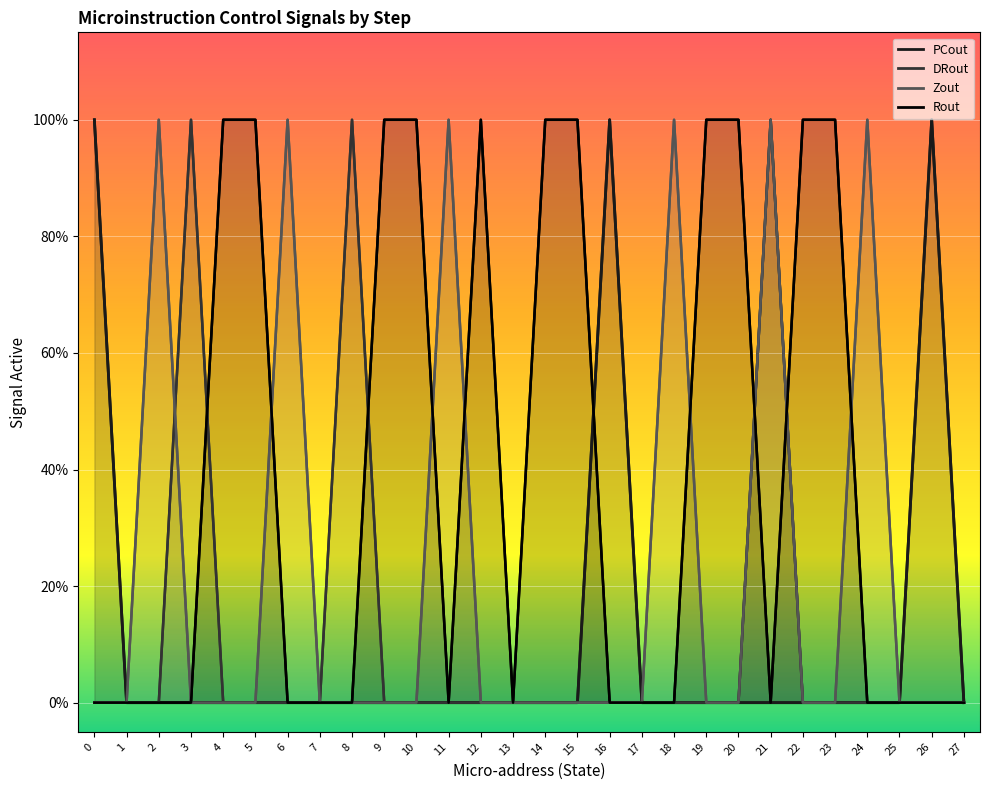

What is the greatest value displayed?

1